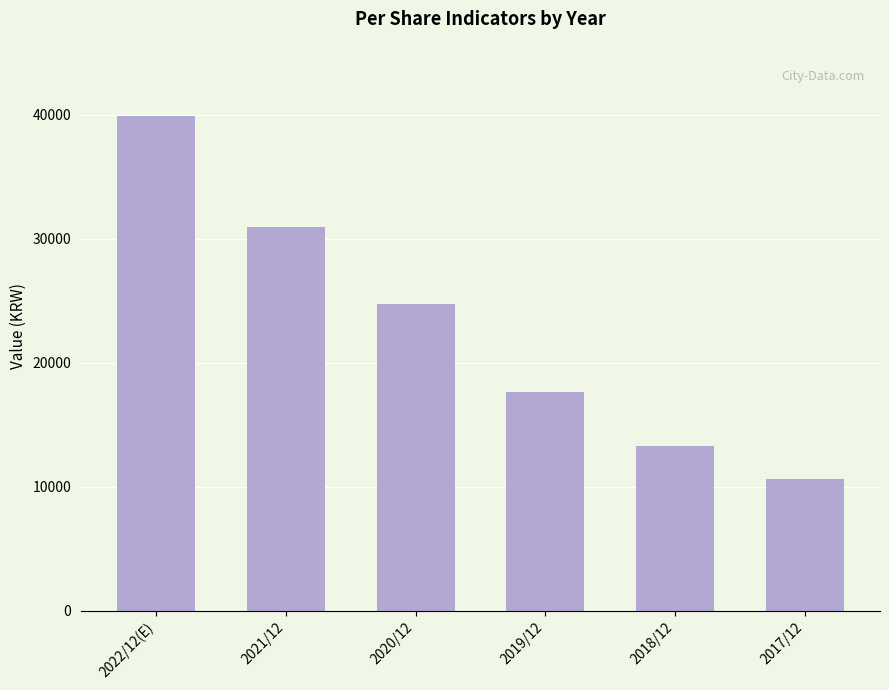

At which label does the data first exceed 24749?

2022/12(E)